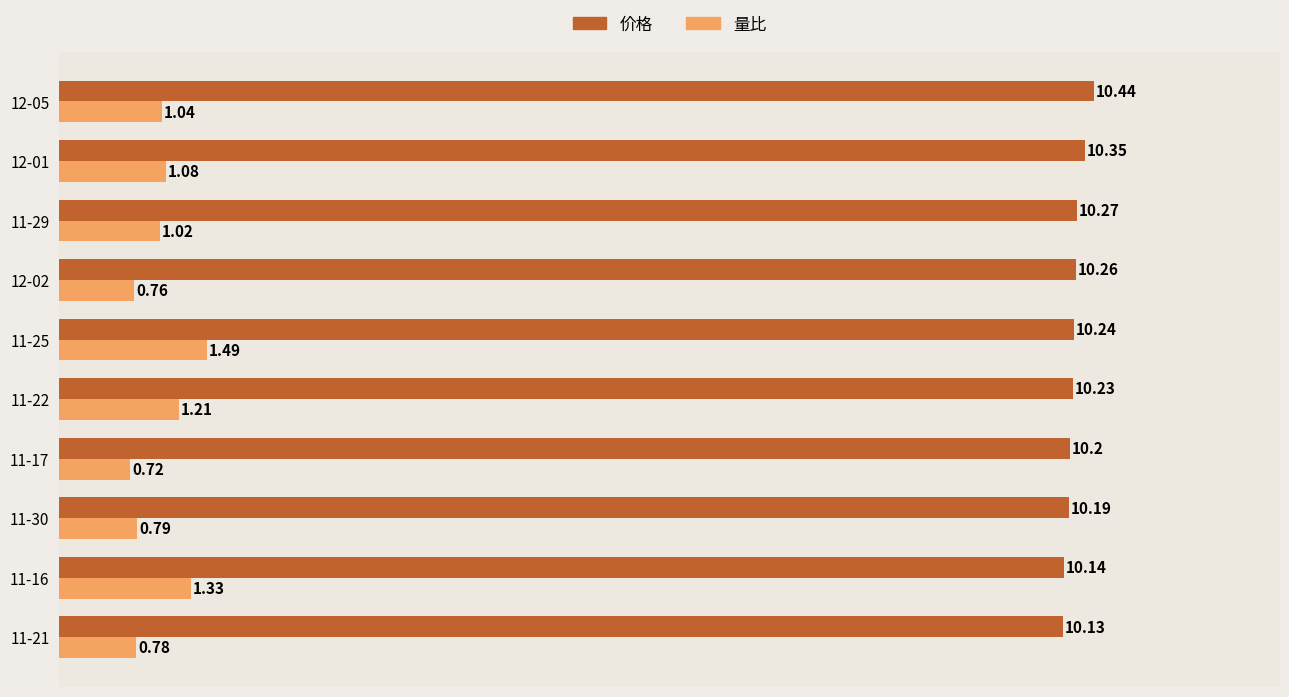

Rank the series at 11-25 from highest to lowest value.

价格, 量比